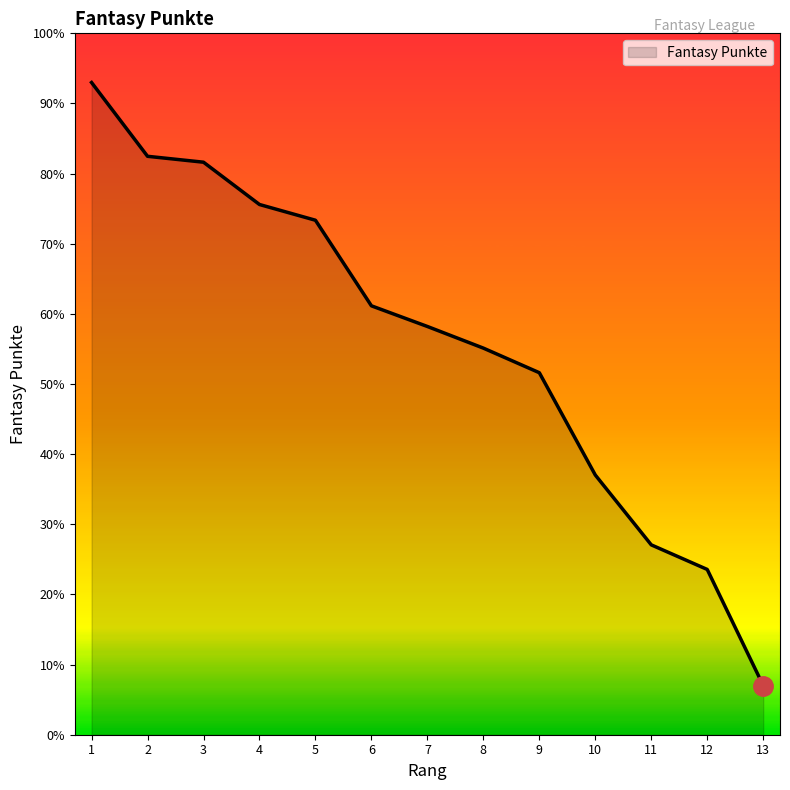

Is this an area chart (filled region under the line)?

Yes